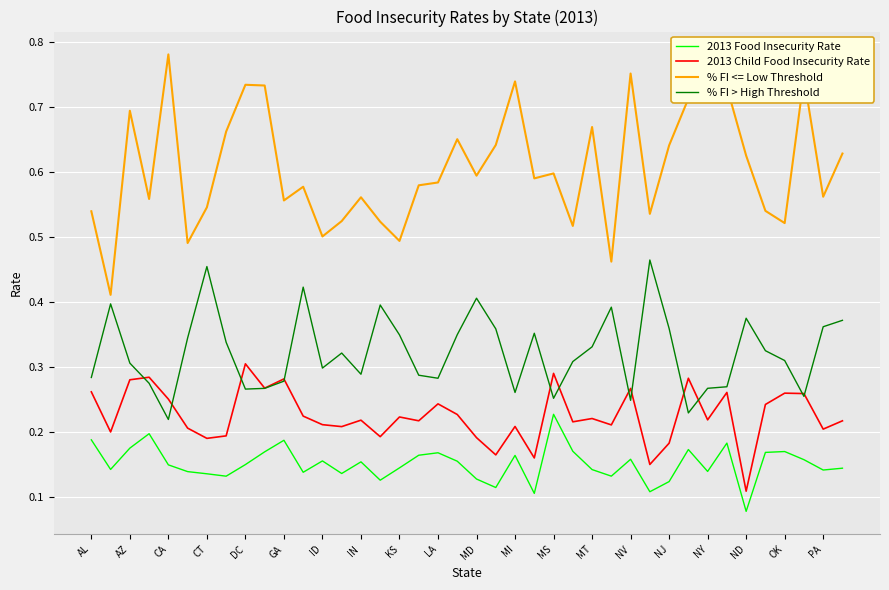

True or false: 2013 Child Food Insecurity Rate and 2013 Food Insecurity Rate cross at least once.

False